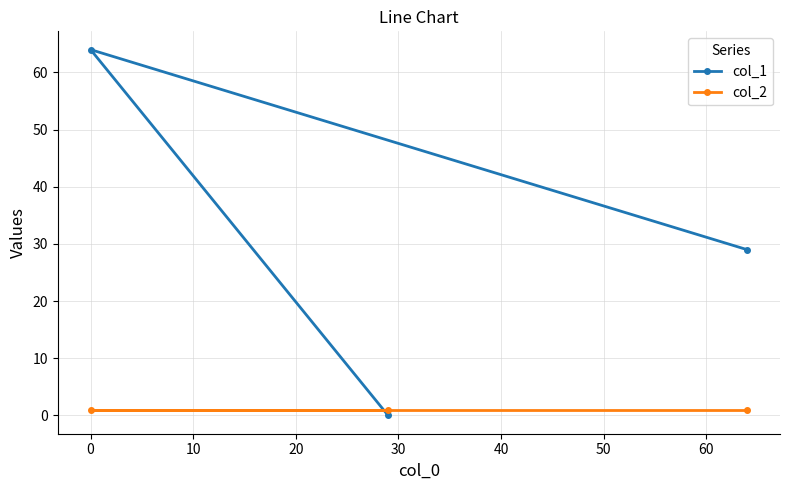

Which series has the largest range (max minus min)?

col_1